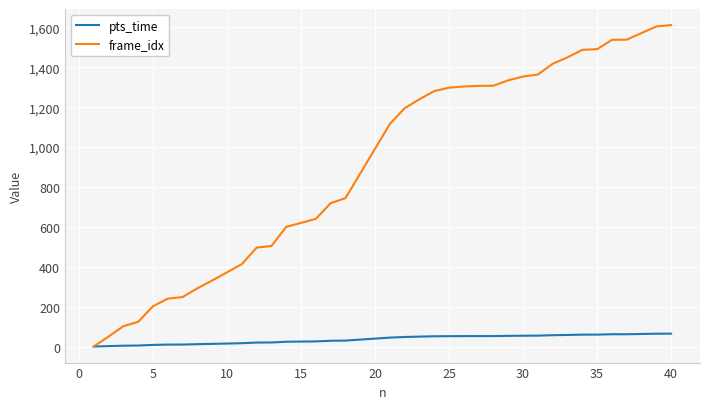

What is the highest value of the pts_time series?

64.5